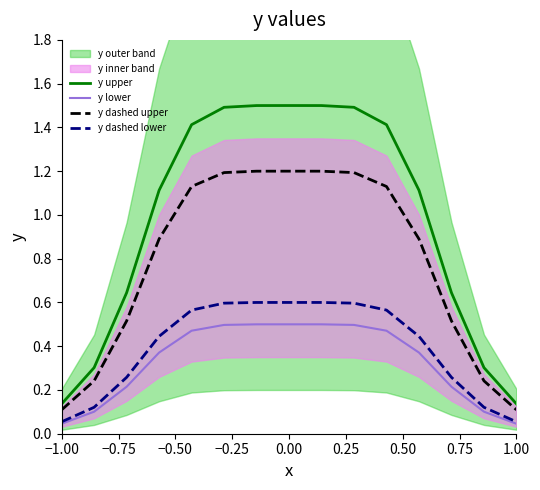

Which series has the largest total across all categories?

y upper